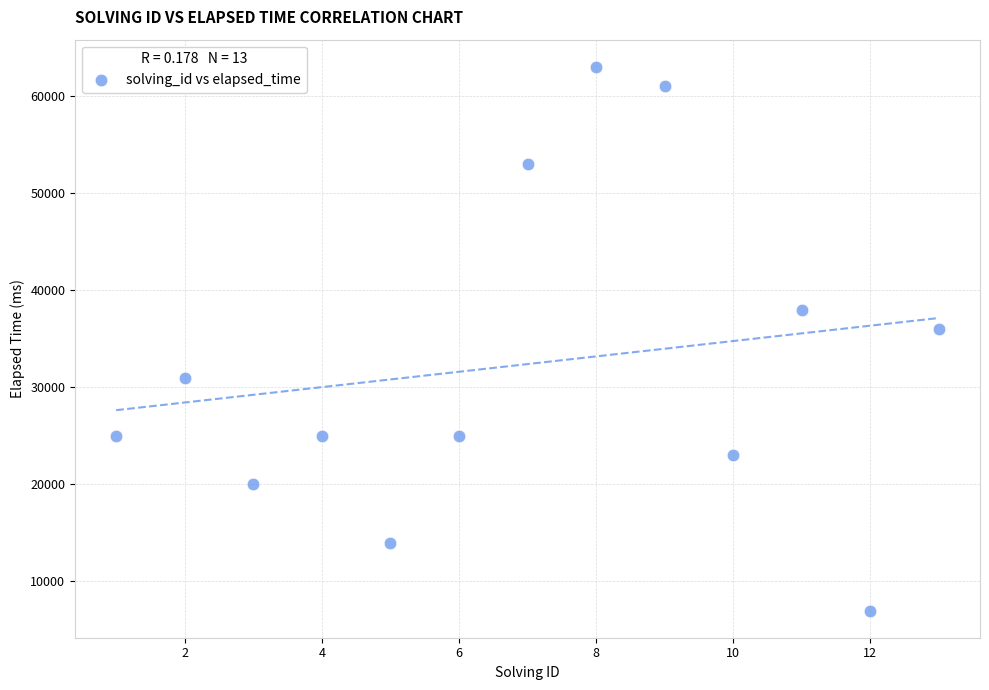

What is the range of X values (max minus min)?

12